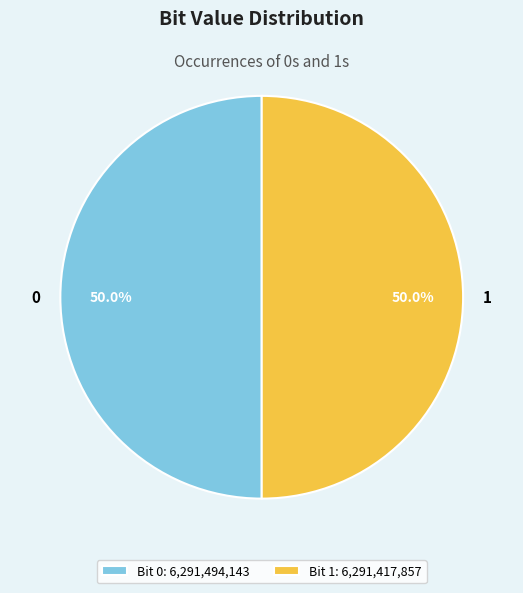

Approximately how many times larger is the value at 1 compared to 0?

1.0